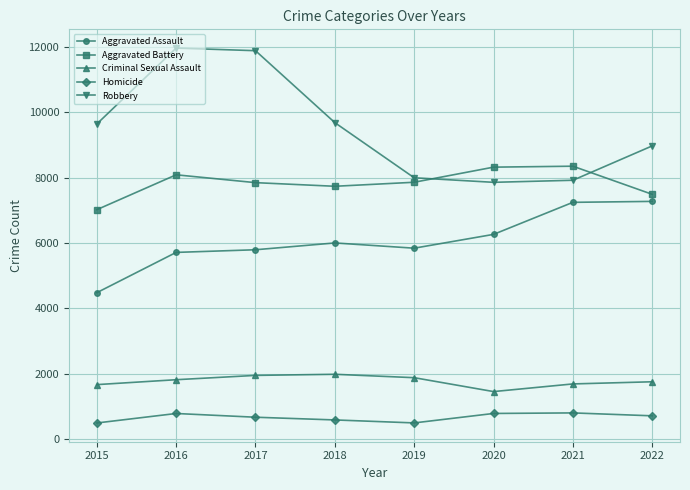

What is the total value across all series at 2016?

28362